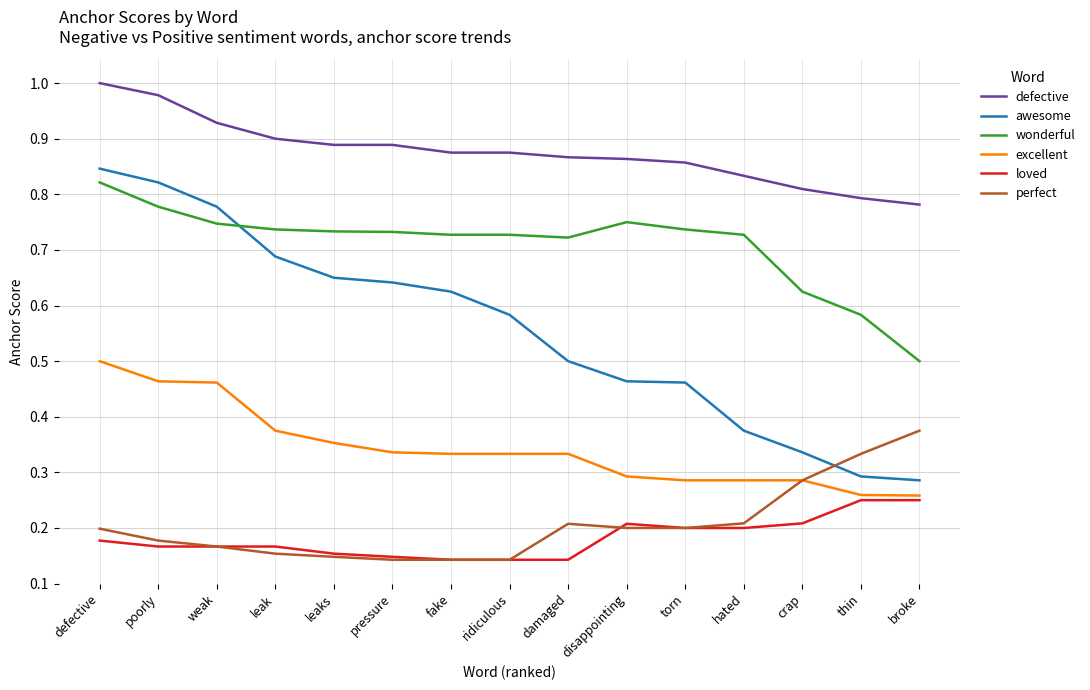

Does the chart have visible grid lines?

Yes